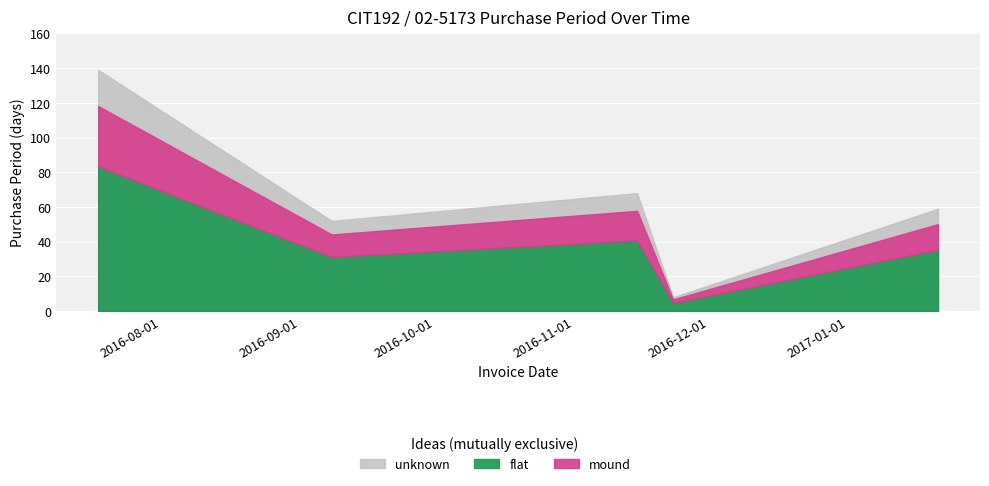

How many interior local valleys (lower than both neighbors) does the data have?

2